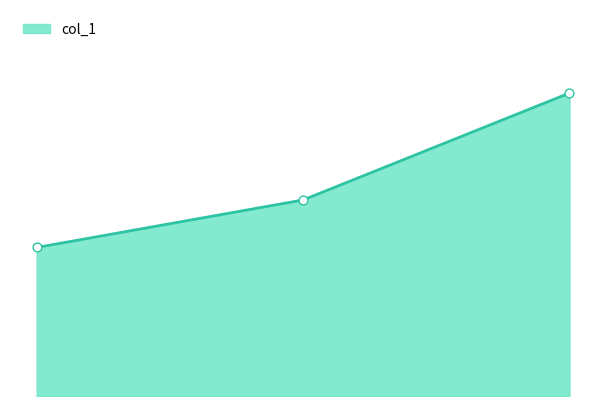

How many lines are shown in the chart?

1